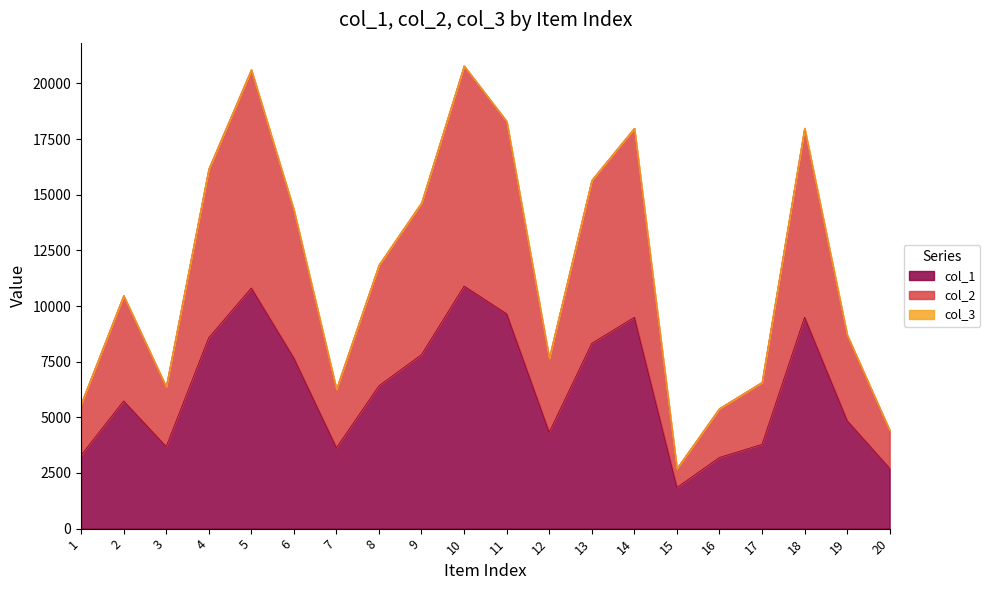

Does the chart display data point markers on the line(s)?

No